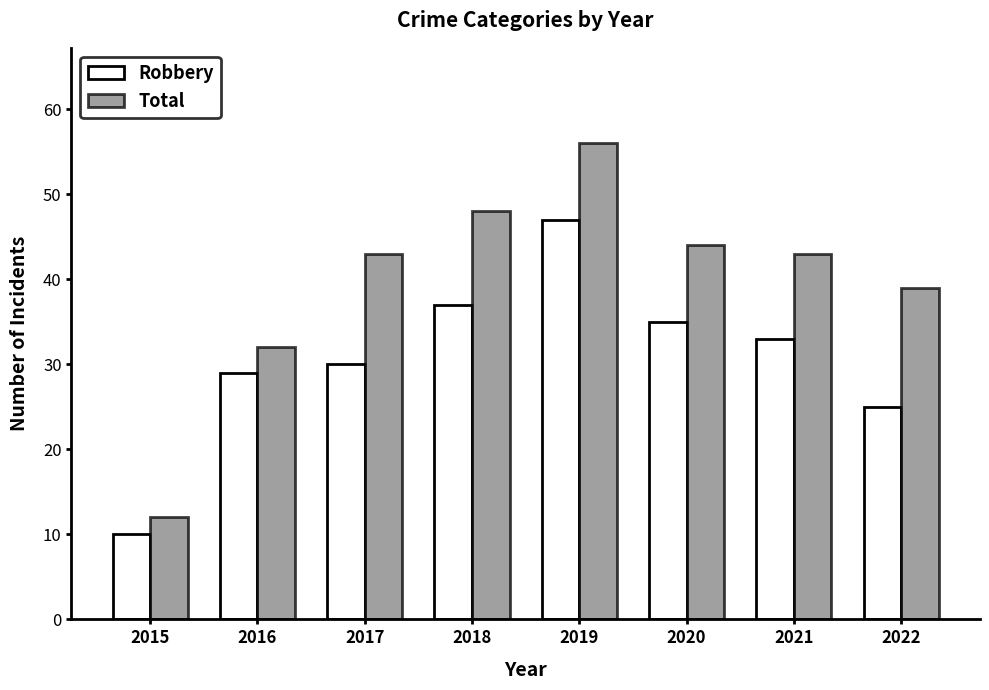

Which series has the widest spread of values?

Total